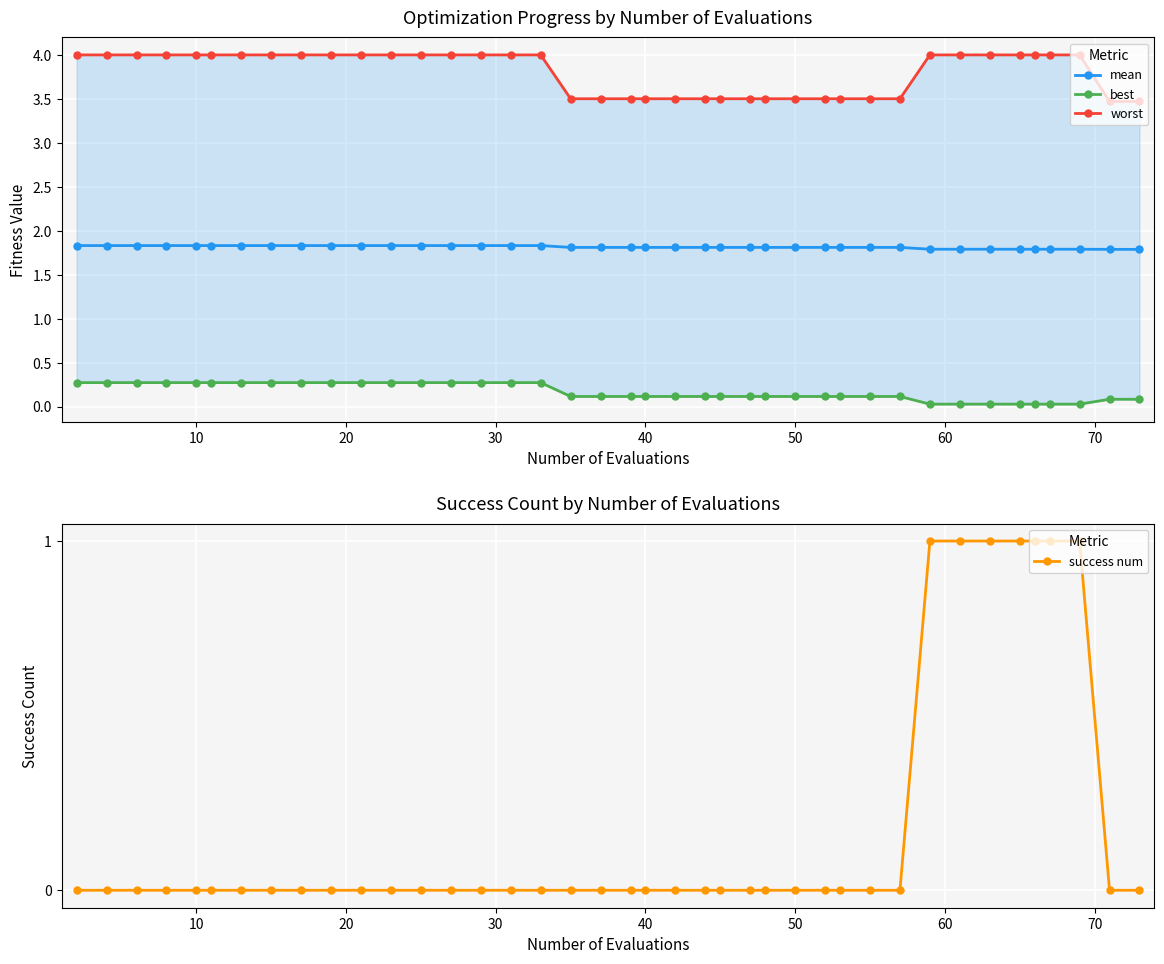

Reading left to right, transcribe all the data shown in this chart.

mean: 1.8	1.8	1.8	1.8	1.8	1.8	1.8	1.8	1.8	1.8	1.8	1.8	1.8	1.8	1.8	1.8	1.8	1.8	1.8	1.8	1.8	1.8	1.8	1.8	1.8	1.8	1.8	1.8	1.8	1.8	1.8	1.8	1.8	1.8	1.8	1.8	1.8	1.8	1.8	1.8
best: 0.3	0.3	0.3	0.3	0.3	0.3	0.3	0.3	0.3	0.3	0.3	0.3	0.3	0.3	0.3	0.3	0.3	0.1	0.1	0.1	0.1	0.1	0.1	0.1	0.1	0.1	0.1	0.1	0.1	0.1	0.1	0.0	0.0	0.0	0.0	0.0	0.0	0.0	0.1	0.1
worst: 4.0	4.0	4.0	4.0	4.0	4.0	4.0	4.0	4.0	4.0	4.0	4.0	4.0	4.0	4.0	4.0	4.0	3.5	3.5	3.5	3.5	3.5	3.5	3.5	3.5	3.5	3.5	3.5	3.5	3.5	3.5	4.0	4.0	4.0	4.0	4.0	4.0	4.0	3.5	3.5
success num: 0.0	0.0	0.0	0.0	0.0	0.0	0.0	0.0	0.0	0.0	0.0	0.0	0.0	0.0	0.0	0.0	0.0	0.0	0.0	0.0	0.0	0.0	0.0	0.0	0.0	0.0	0.0	0.0	0.0	0.0	0.0	1.0	1.0	1.0	1.0	1.0	1.0	1.0	0.0	0.0